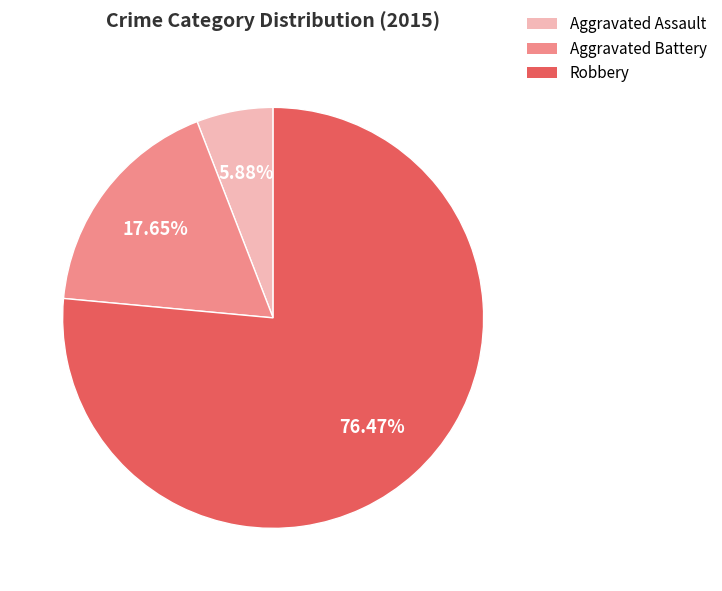

How many segments does this pie chart have?

3